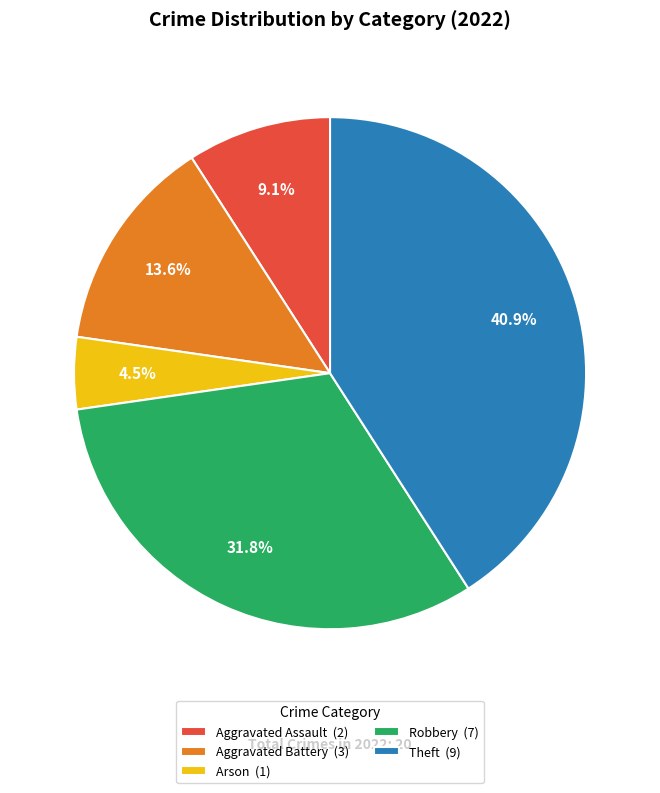

Between Arson (1) and Theft (9), which is larger?

Theft (9)